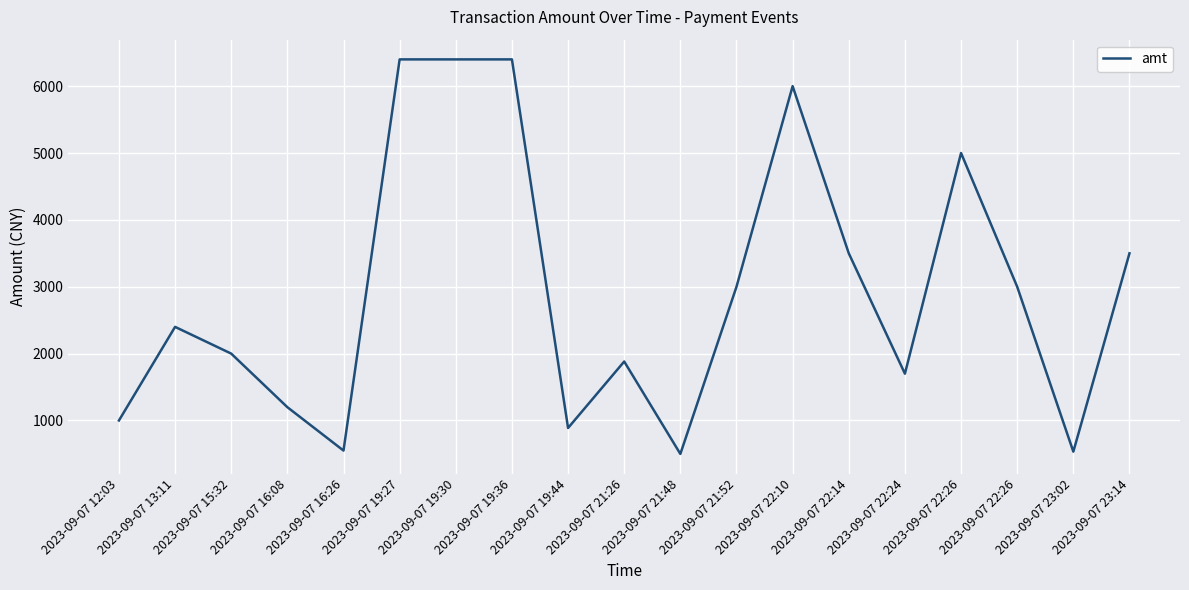

Read the value at 2023-09-07 16:26.

550.0